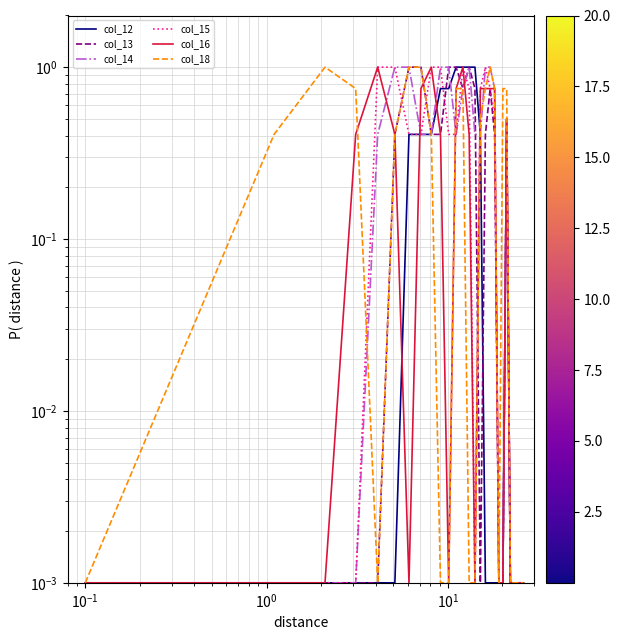

What is the sum of all col_14 values?

11.5